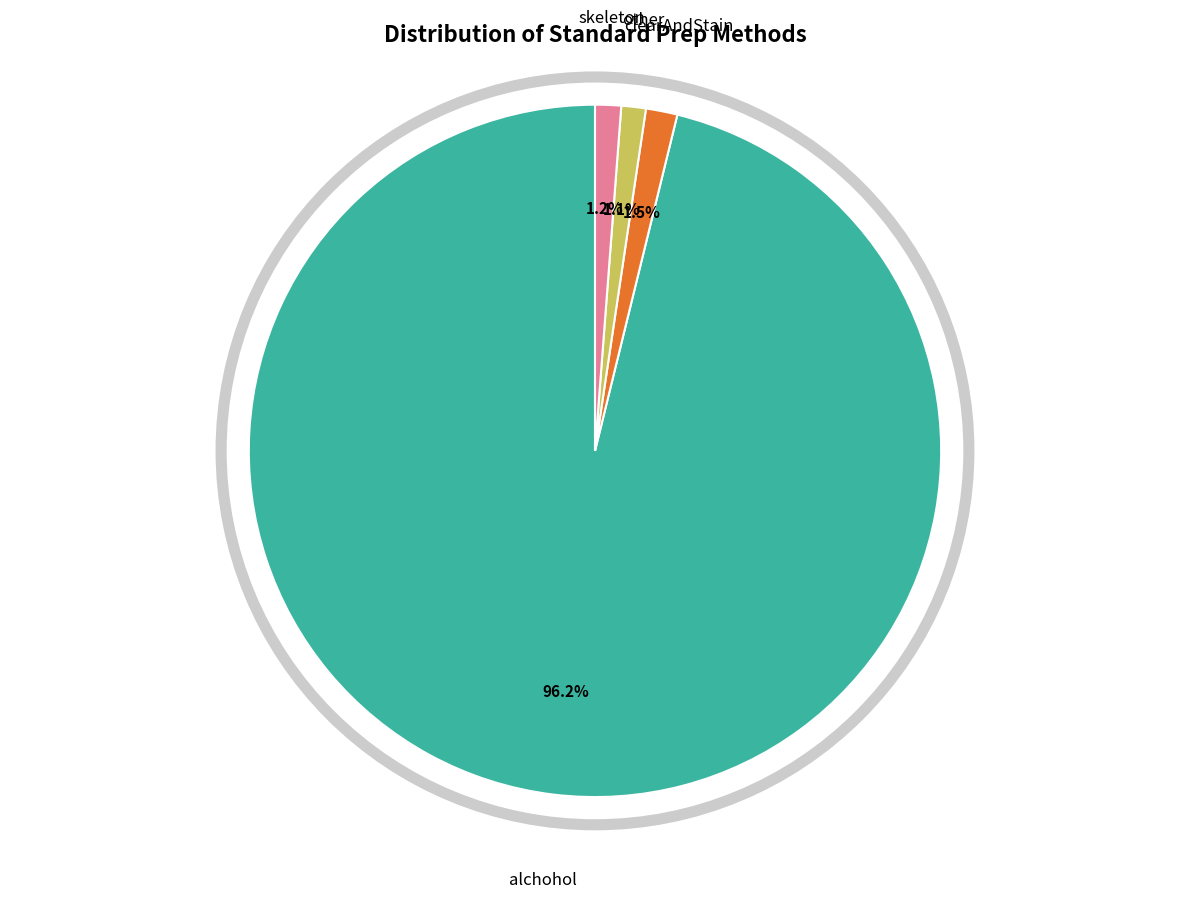

What portion of the pie excludes other?

98.9%